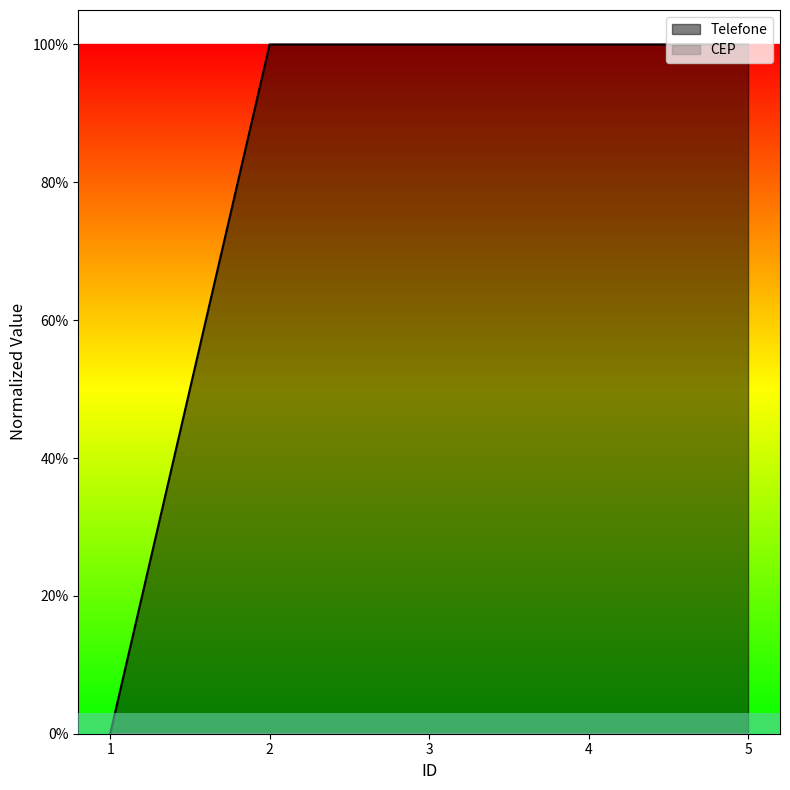

What is the change in value from 1 to 2?

+1.0